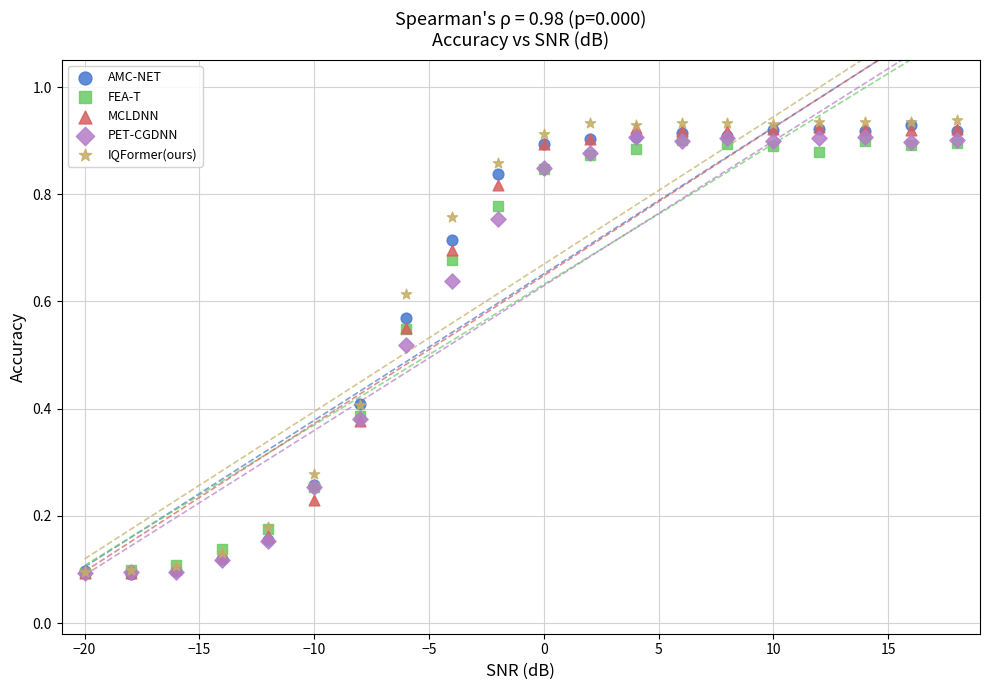

Which series contains the highest Y value?

IQFormer(ours)